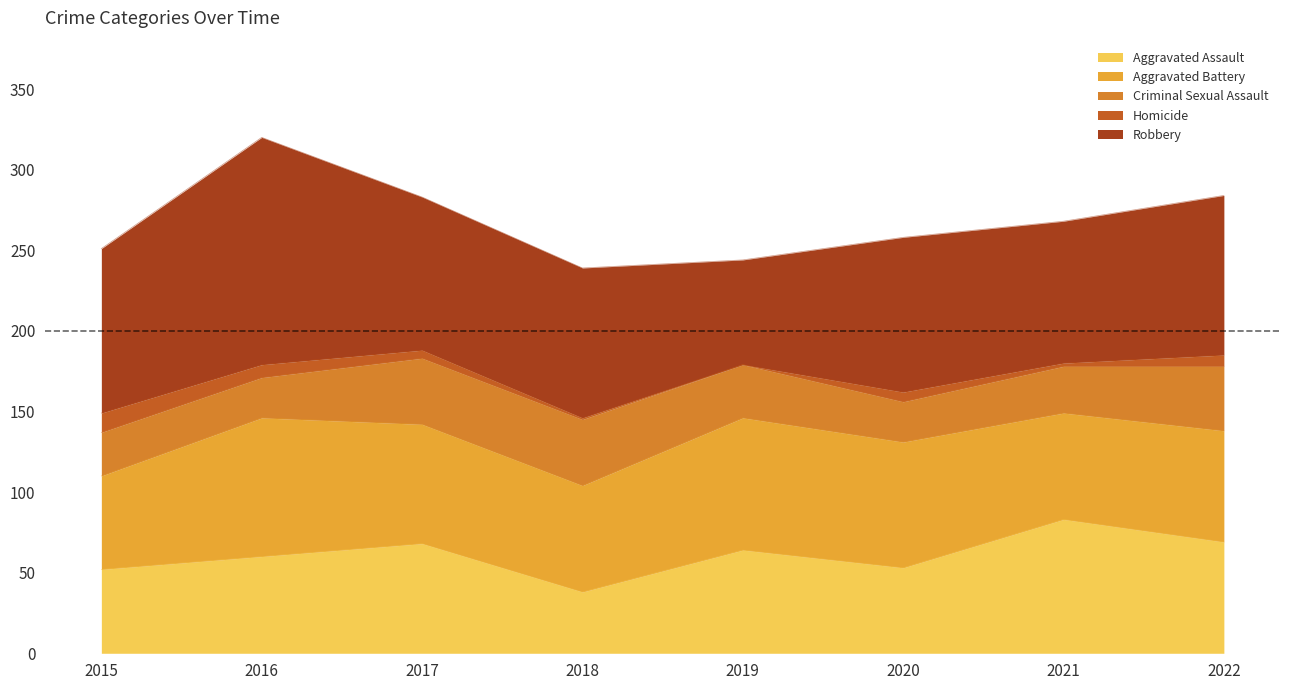

At which label does Robbery first exceed 96?

2015